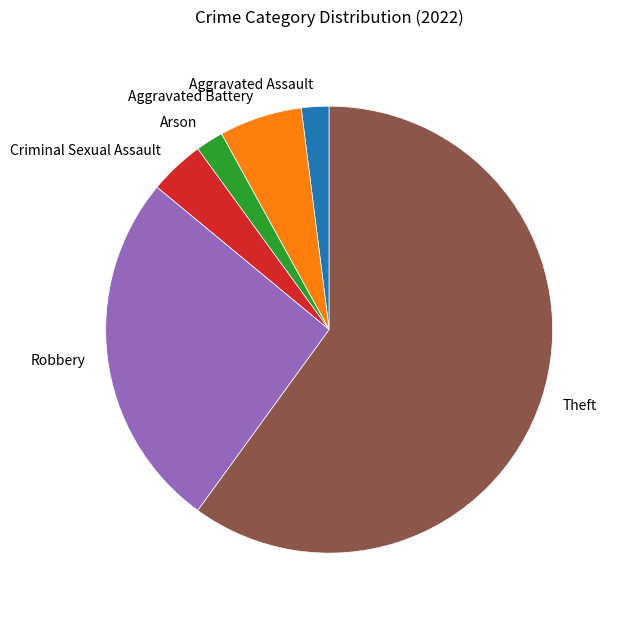

The Theft slice represents 60% of the pie. True or false?

True